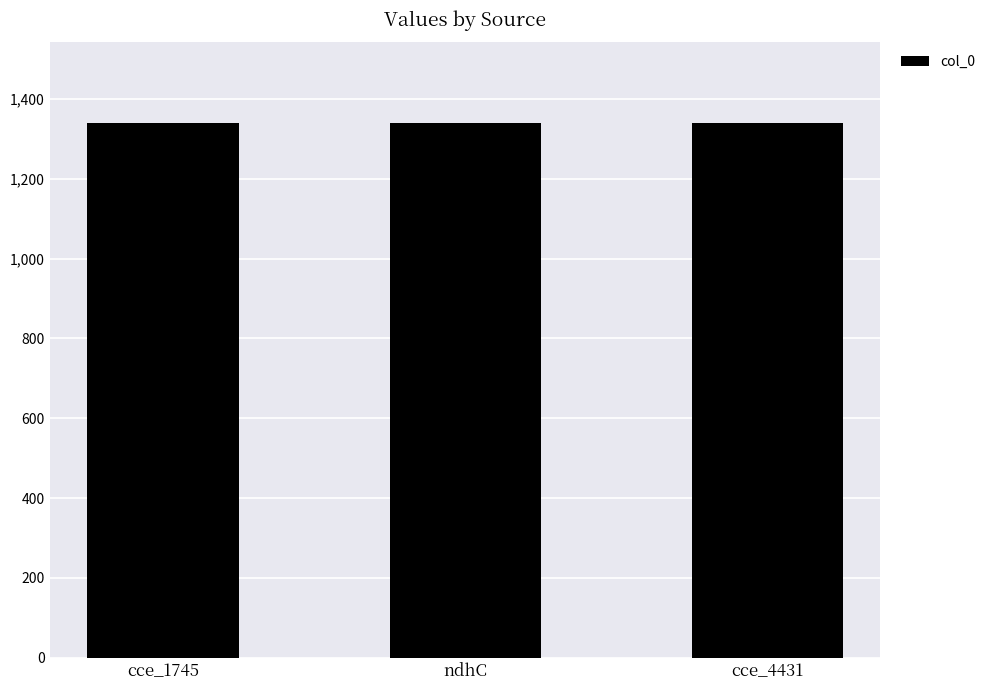

What is the value of the 3rd bar from the left?

1341